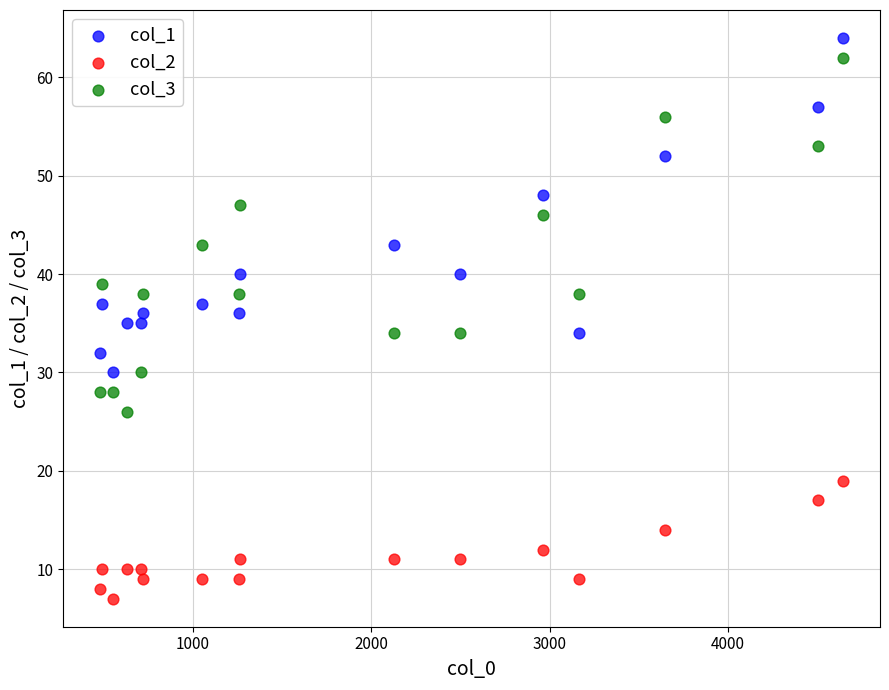

Across all data points, what is the range of X values (max minus min)?

4165